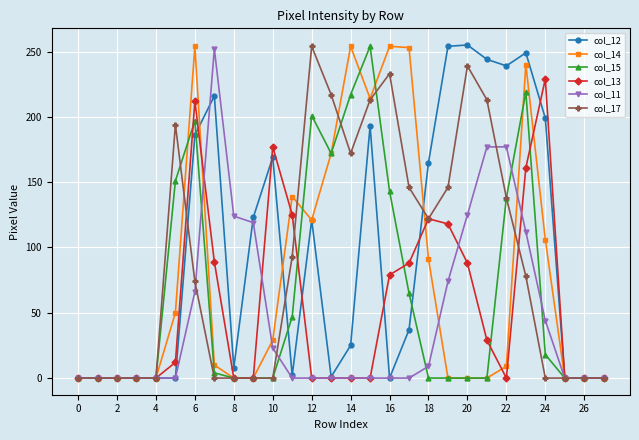

At how many categories does at least one series exceed 31?

20